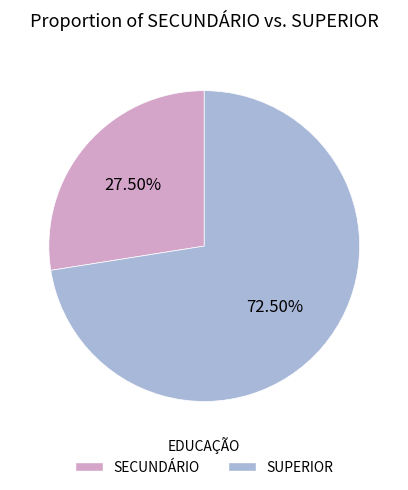

Does SECUNDÁRIO account for over 50% of the chart?

No